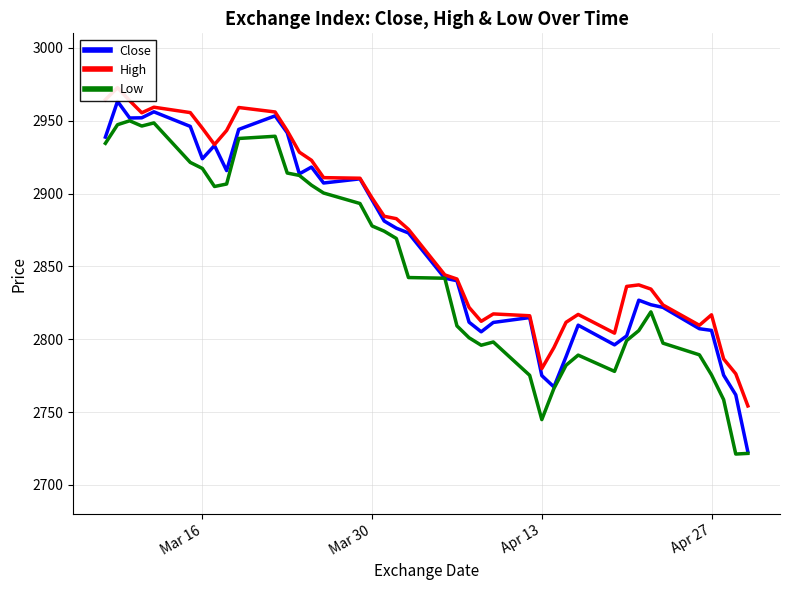

What is the average value of the High series?

2872.5